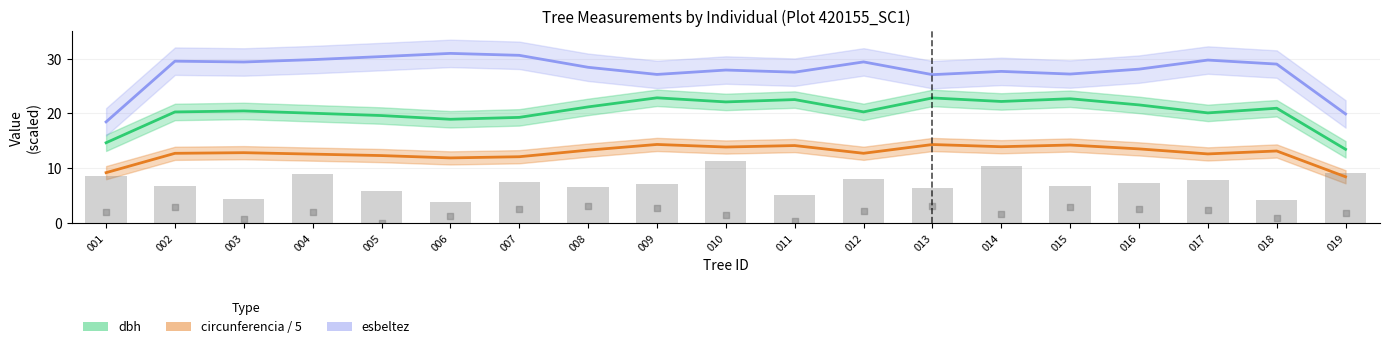

Which series has the largest total across all categories?

esbeltez